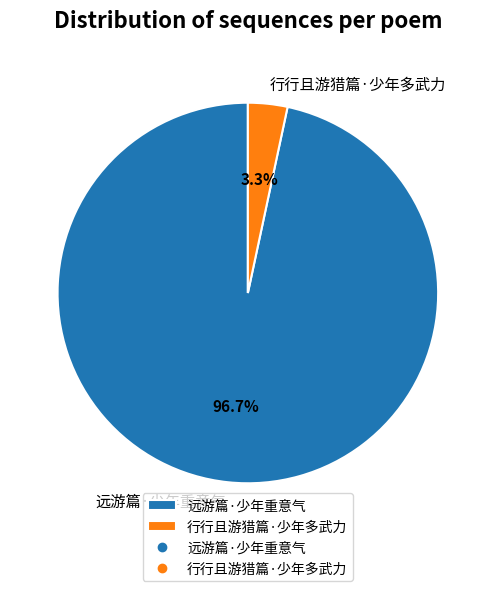

Between 行行且游猎篇·少年多武力 and 远游篇·少年重意气, which is larger?

远游篇·少年重意气